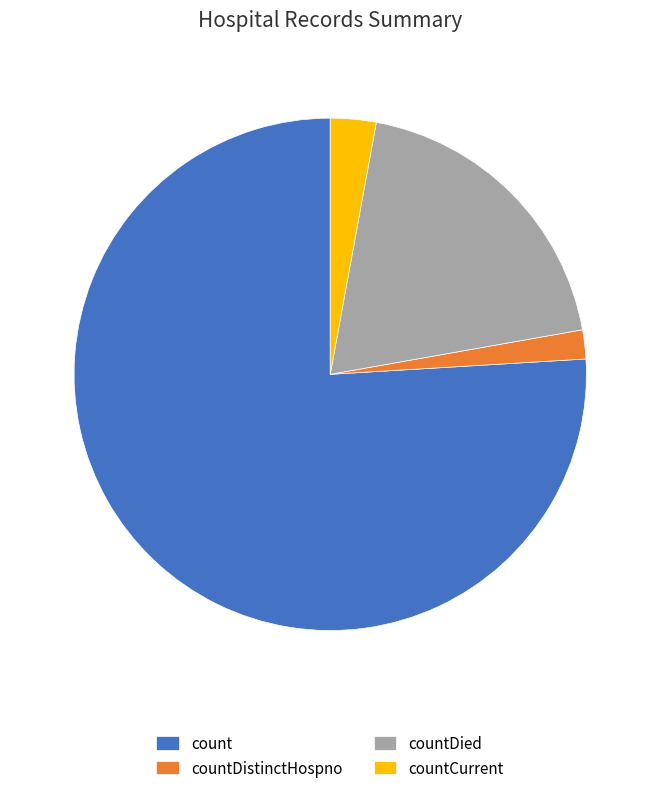

Is it true that countDistinctHospno is 15% of the pie?

False